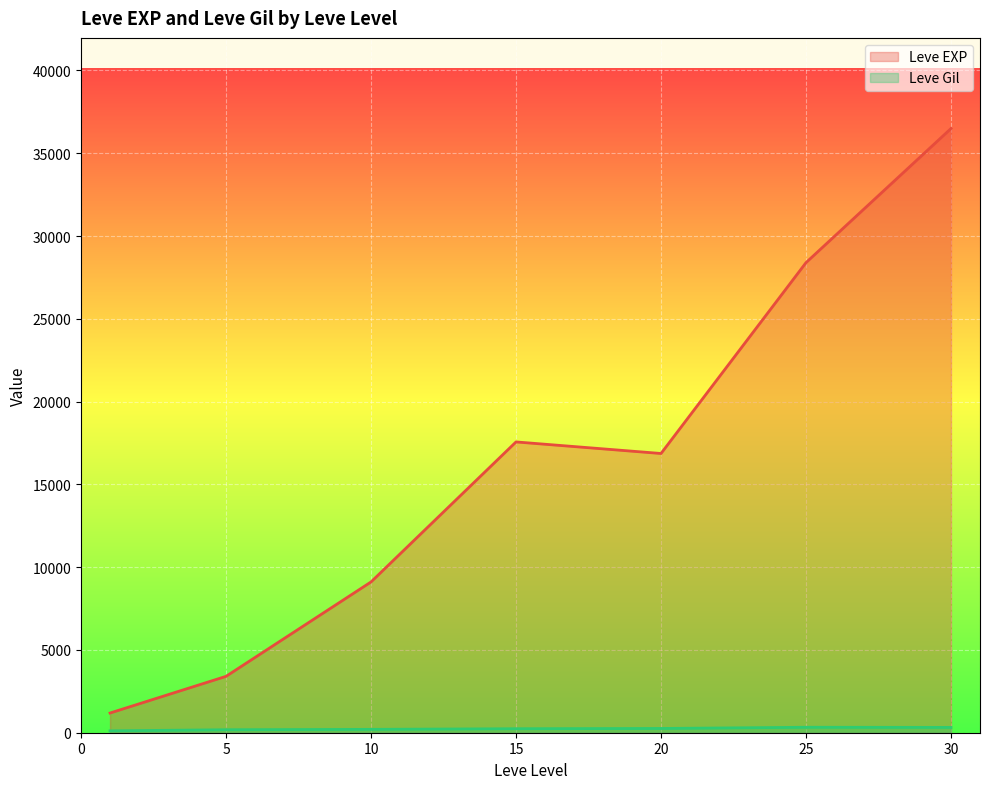

Rank the series at 10 from lowest to highest value.

Leve Gil, Leve EXP